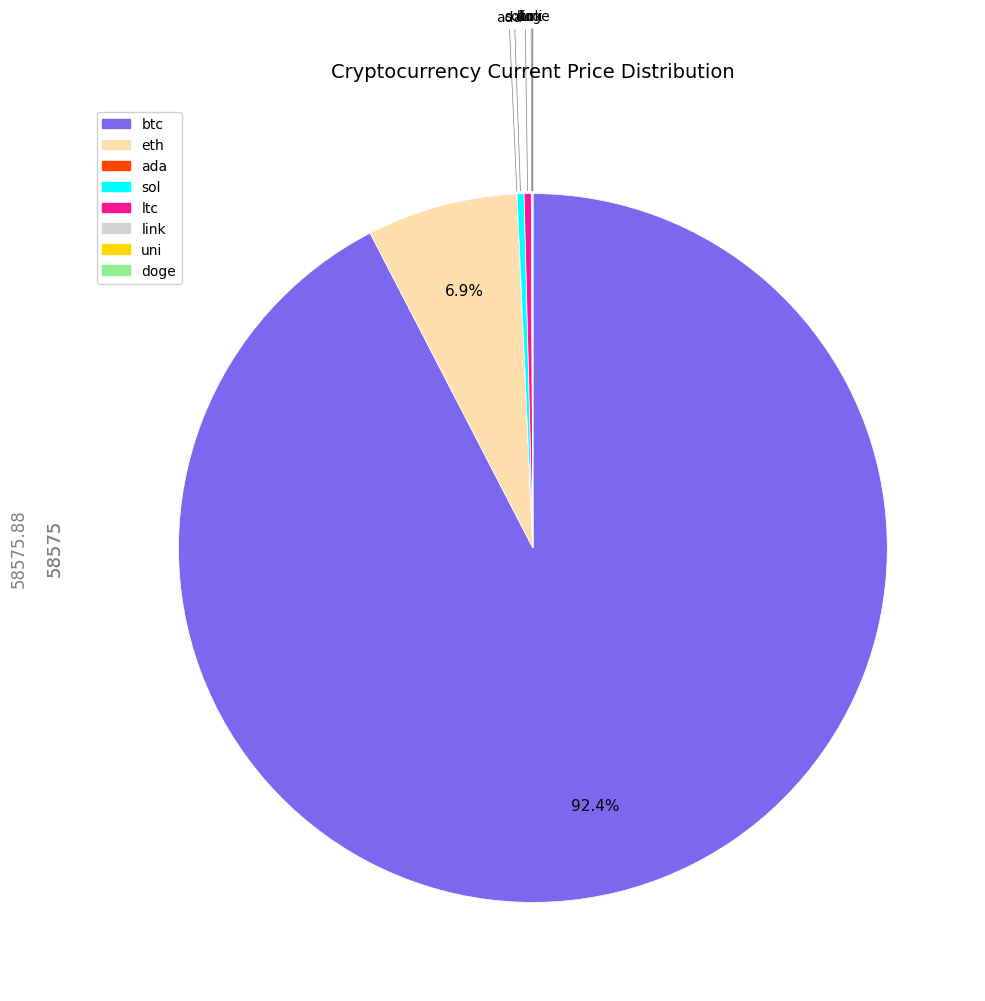

Is btc the majority of the pie?

Yes